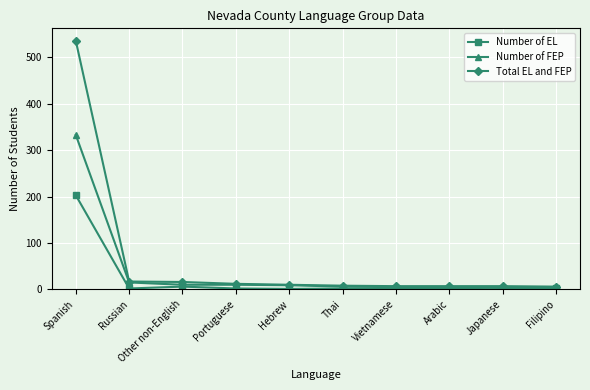

Rank the series by their maximum value, from highest to lowest.

Total EL and FEP, Number of FEP, Number of EL